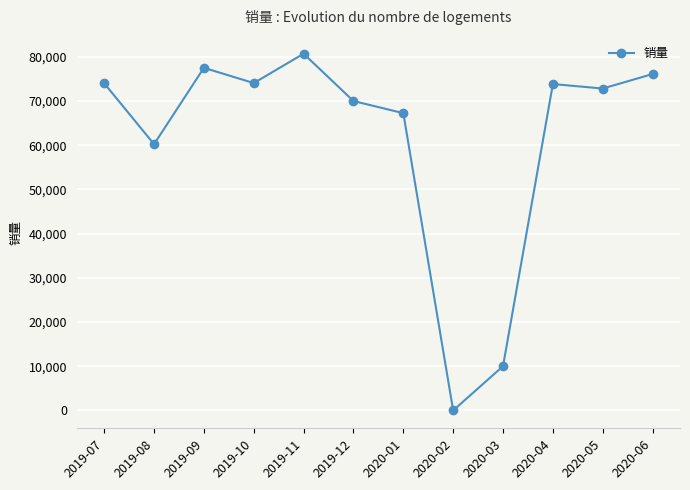

Is it true that the value at 2019-08 is 60222?

True